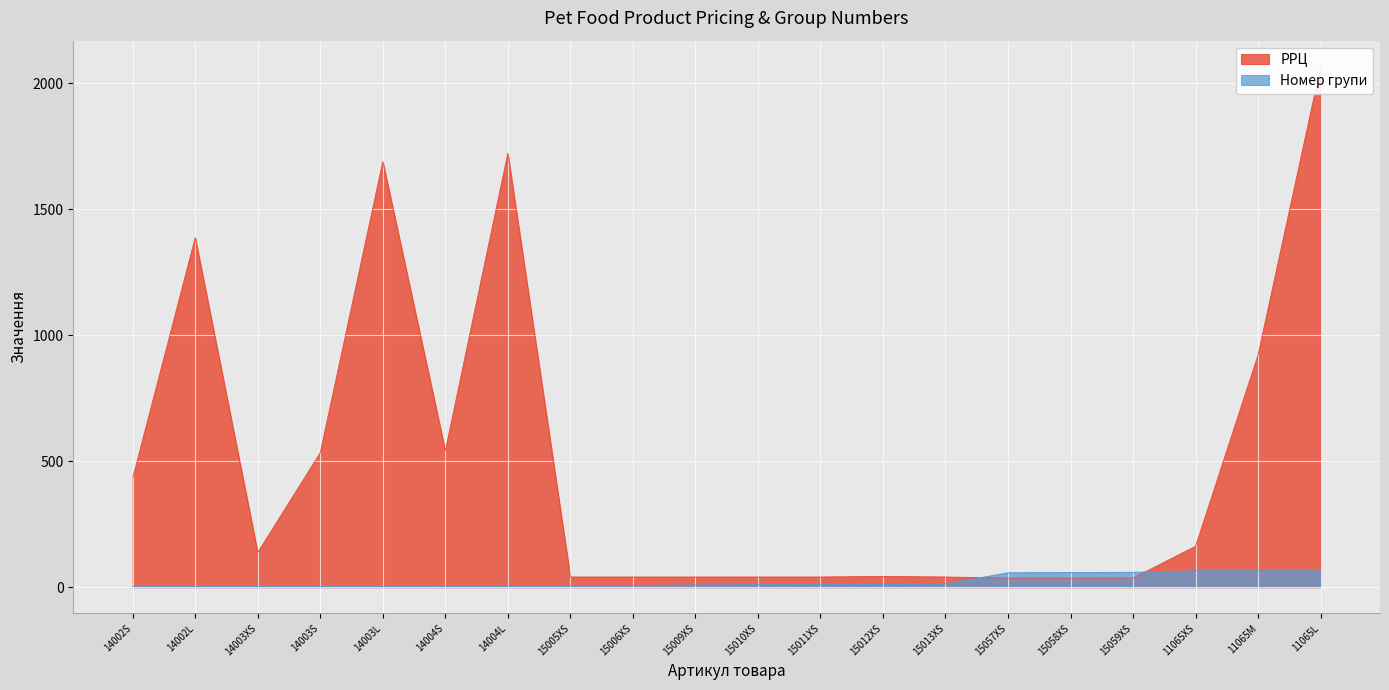

What is the average value of the РРЦ series?

499.5